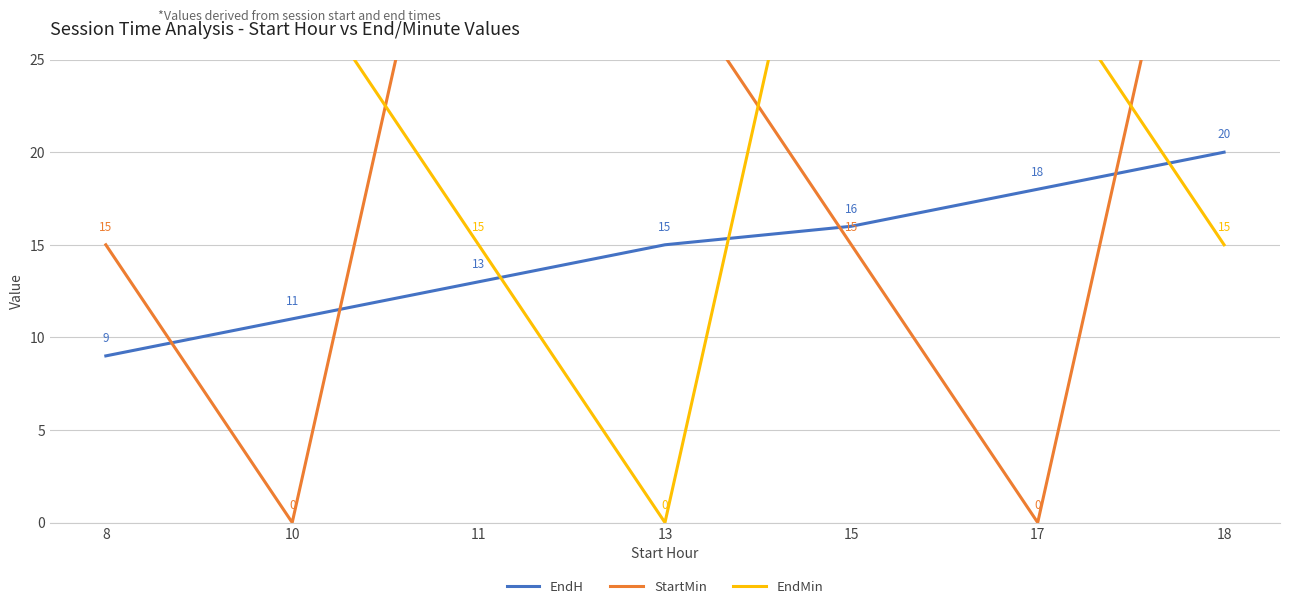

Does the chart have visible grid lines?

Yes